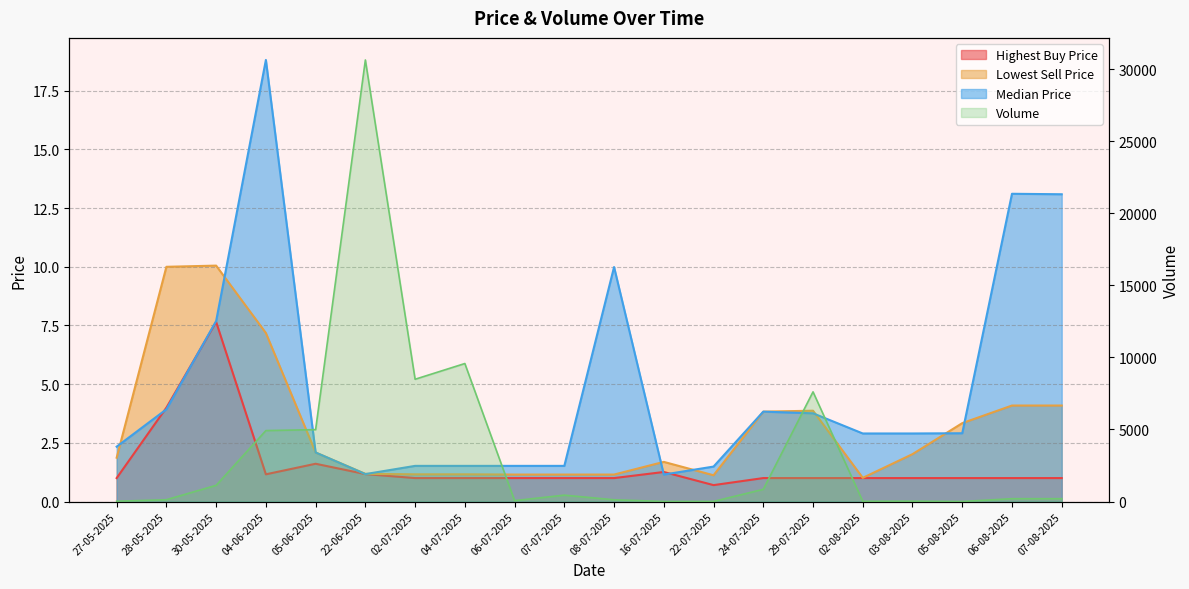

True or false: median_price and highest_buy_price cross at least once.

True